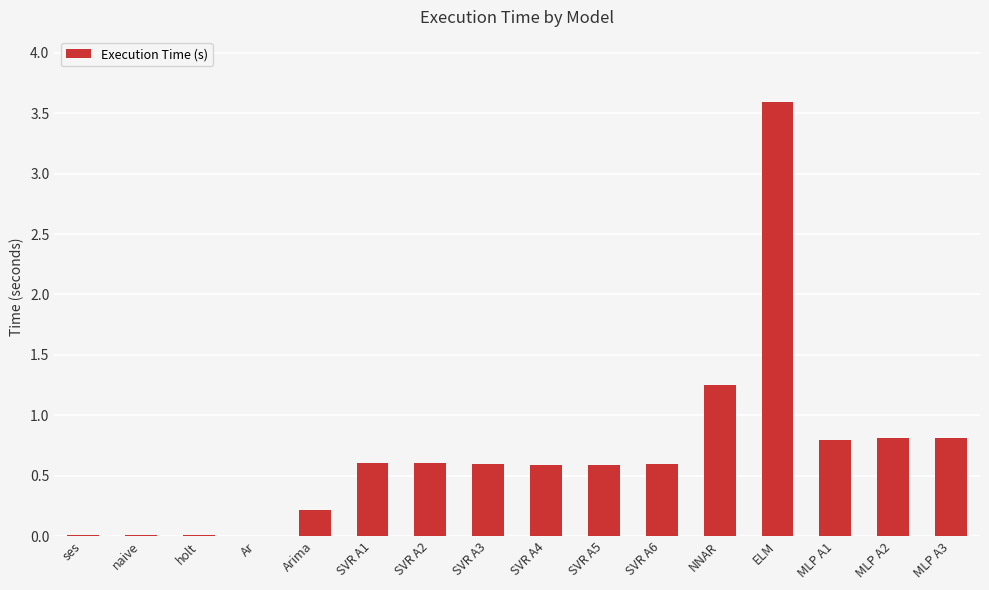

True or false: the data shows 0.6 at SVR A5.

True